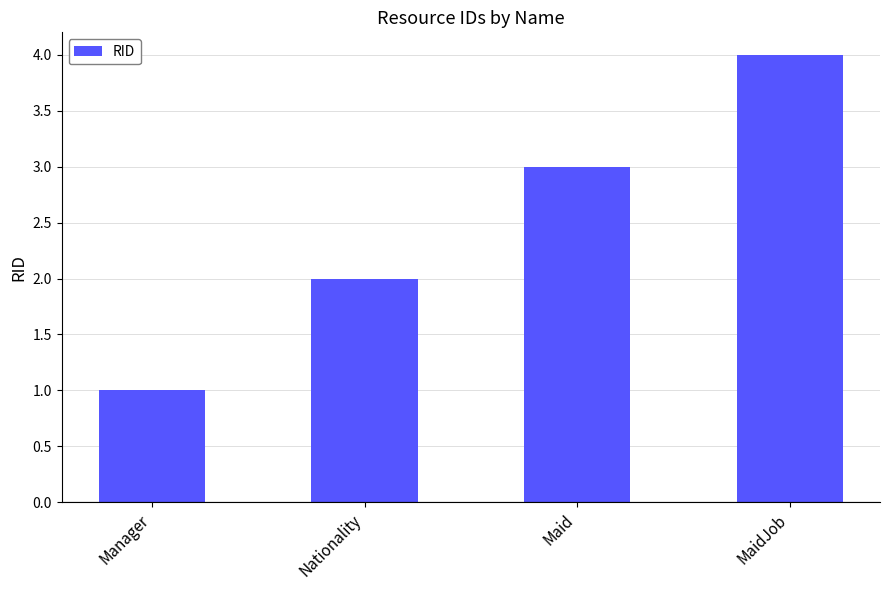

Read the value at MaidJob.

4